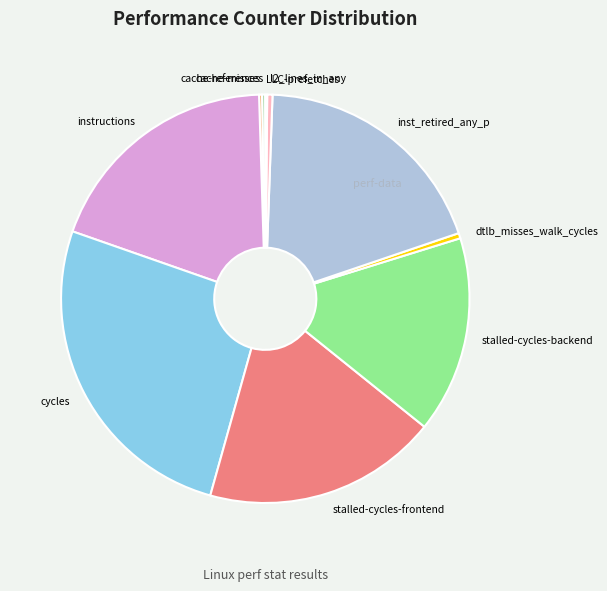

Which category has the biggest portion of the pie?

cycles